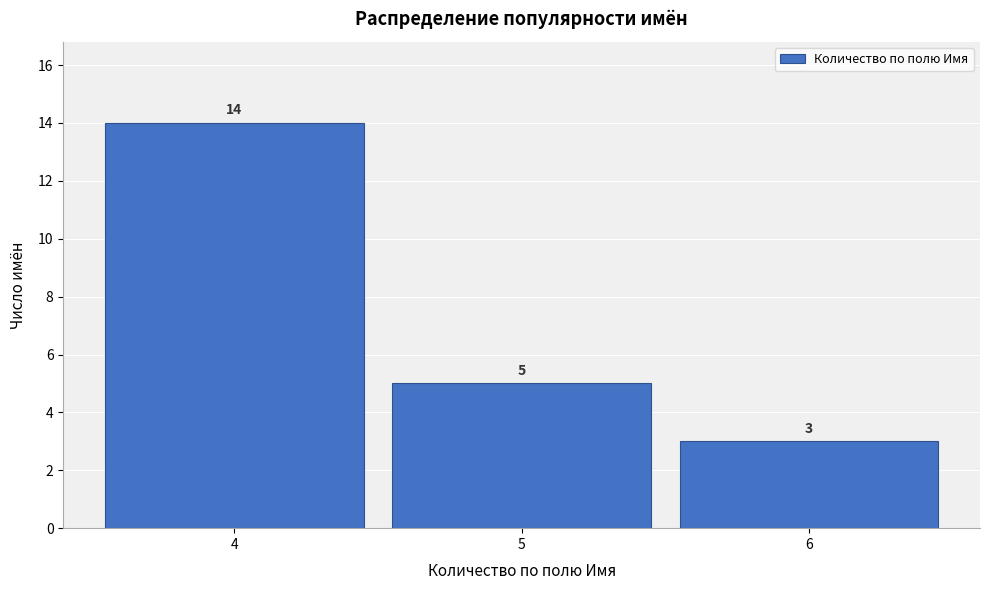

Reading left to right, transcribe this chart: for each bar, give the range it covers on the x-axis and its height.

3.5 to 4.5: 14
4.5 to 5.5: 5
5.5 to 6.5: 3